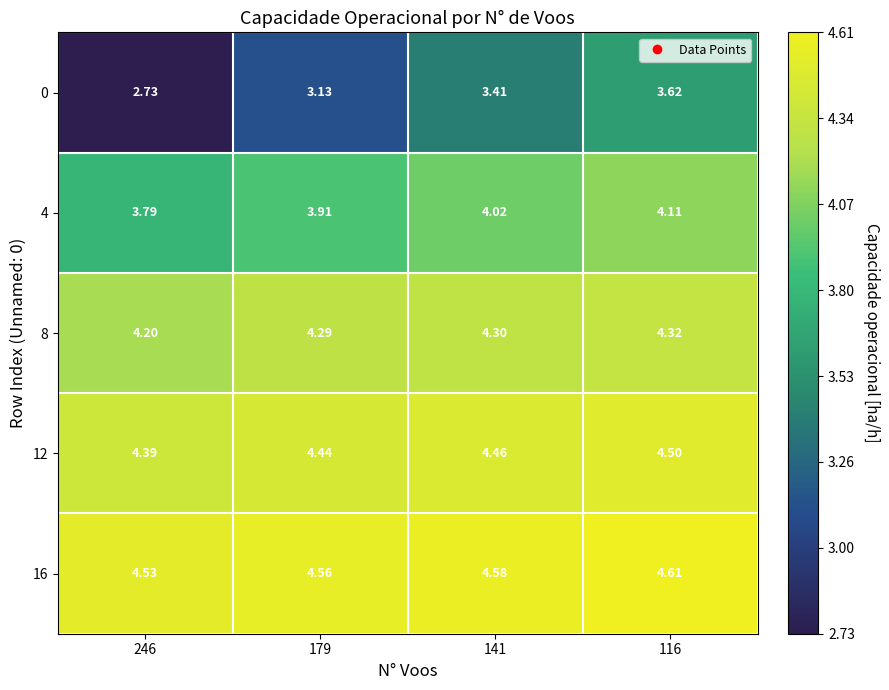

Is the value of 0 at 246 greater than the value of 8 at 141?

No